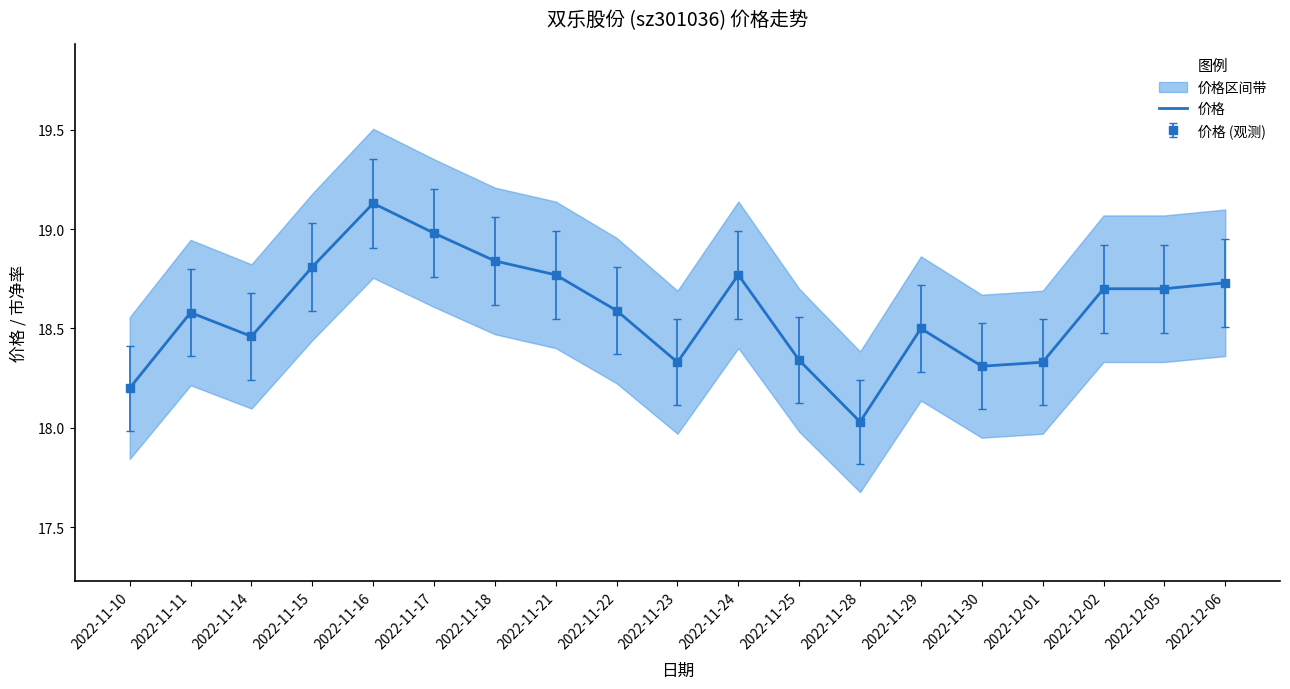

Is this an area chart (filled region under the line)?

No